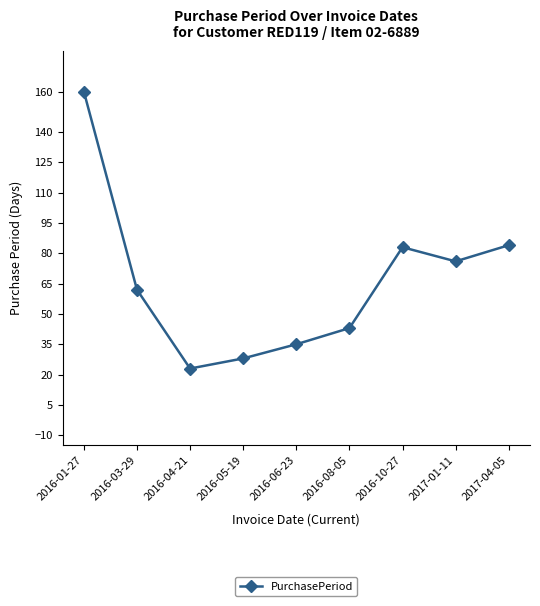

What is the label of the 6th point from the right?

2016-05-19